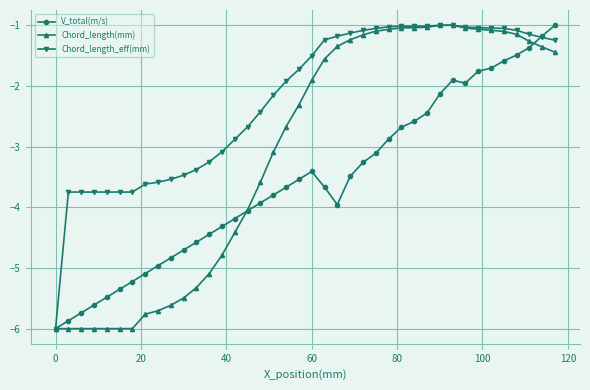

What is the highest value of the Chord_length_eff(mm) series?

-1.0